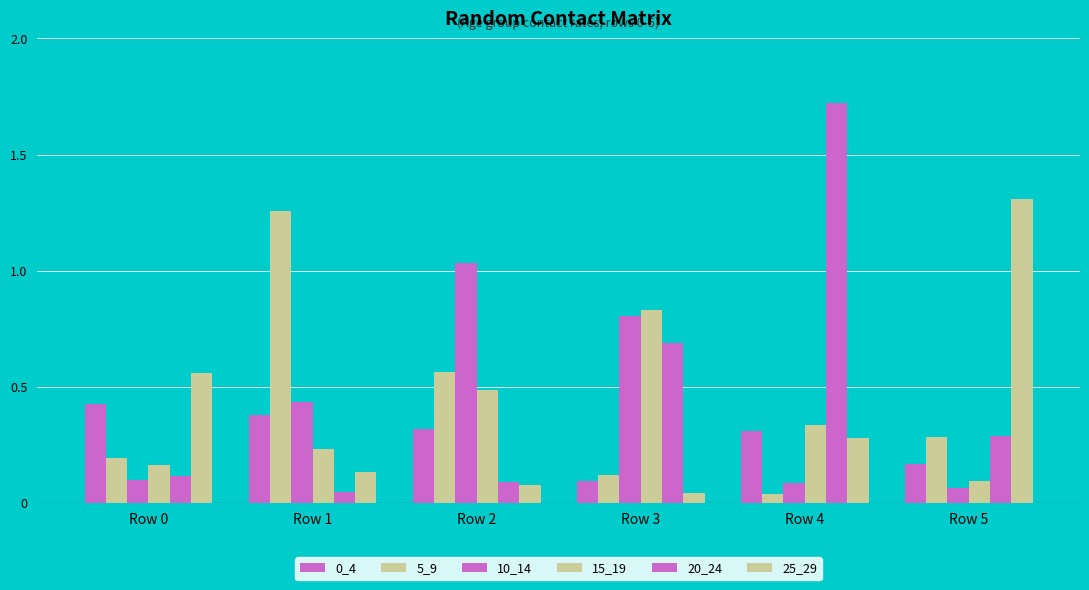

How many groups of bars are there?

6